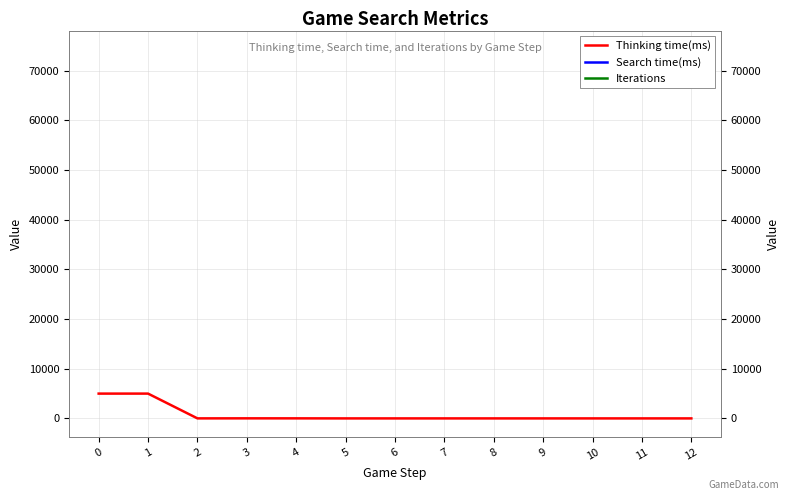

True or false: Search time(ms) and Thinking time(ms) cross at least once.

False